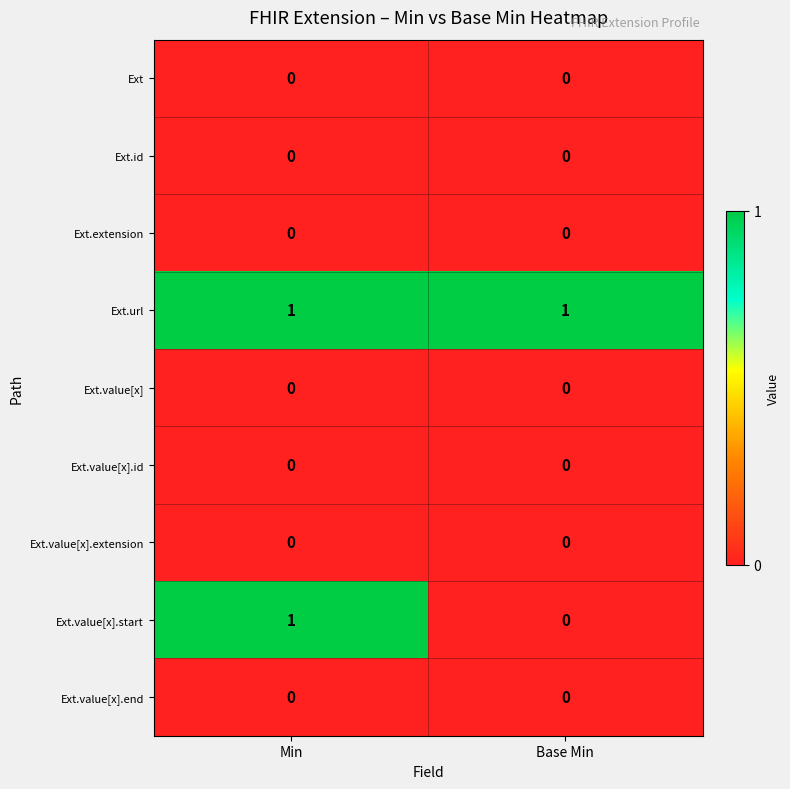

What is the greatest value displayed?

1